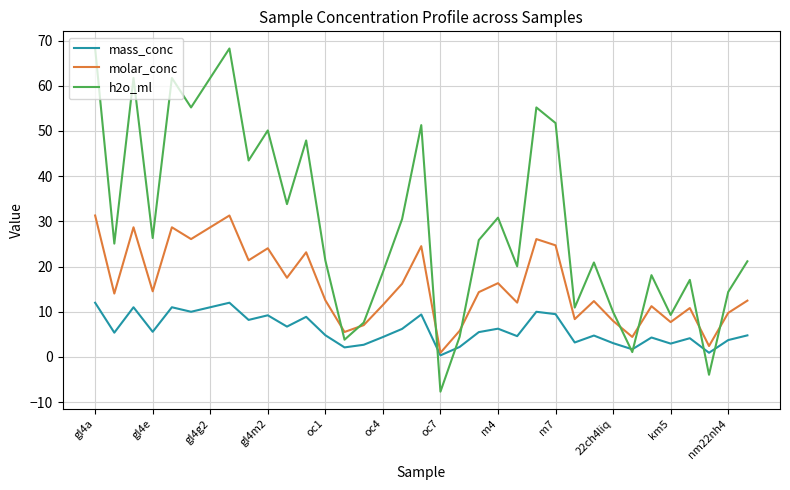

What is the maximum value for molar_conc?

31.3